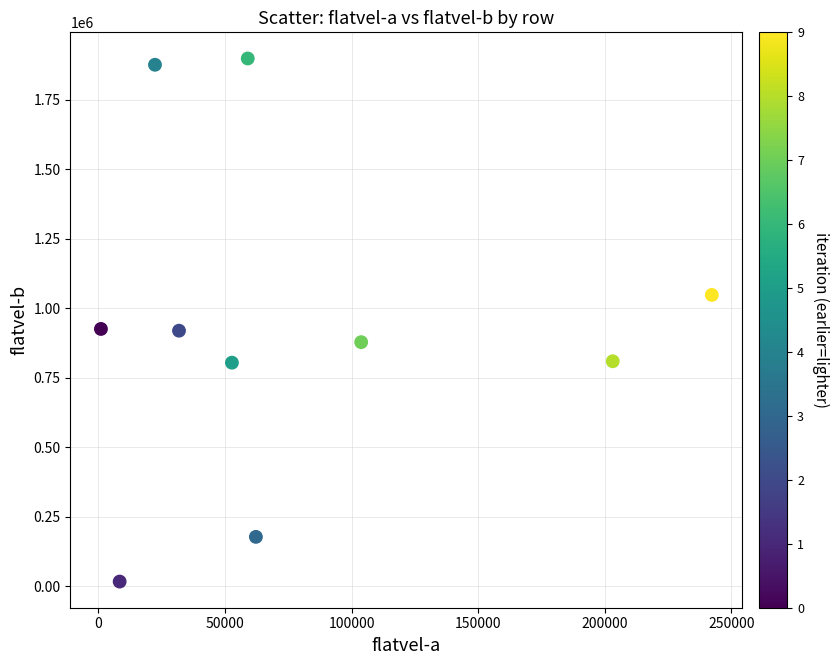

What is the range of X values (max minus min)?

241342.1